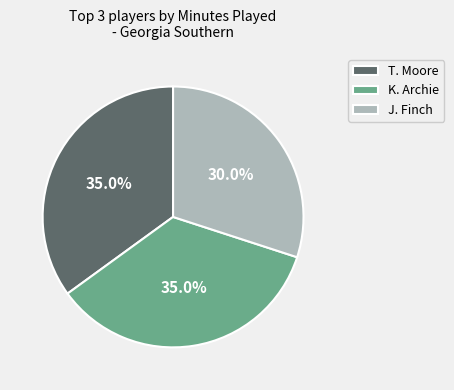

Which category has the smallest portion of the pie?

J. Finch